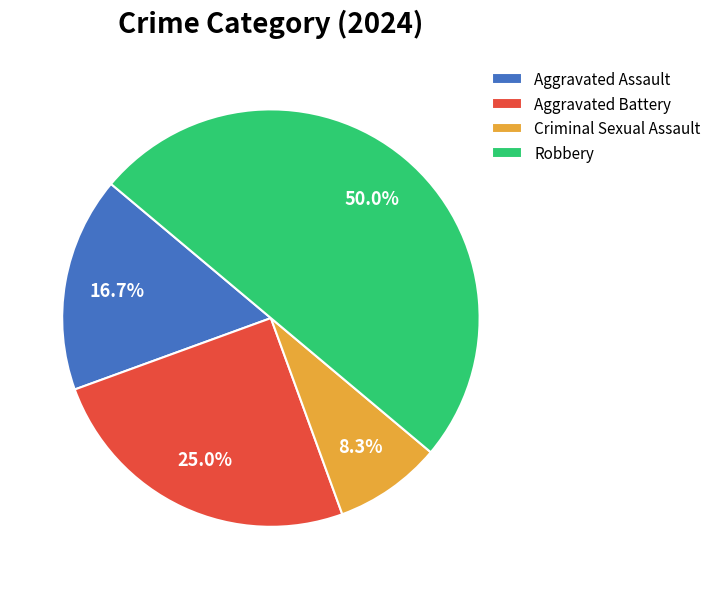

Which category has the biggest portion of the pie?

Robbery